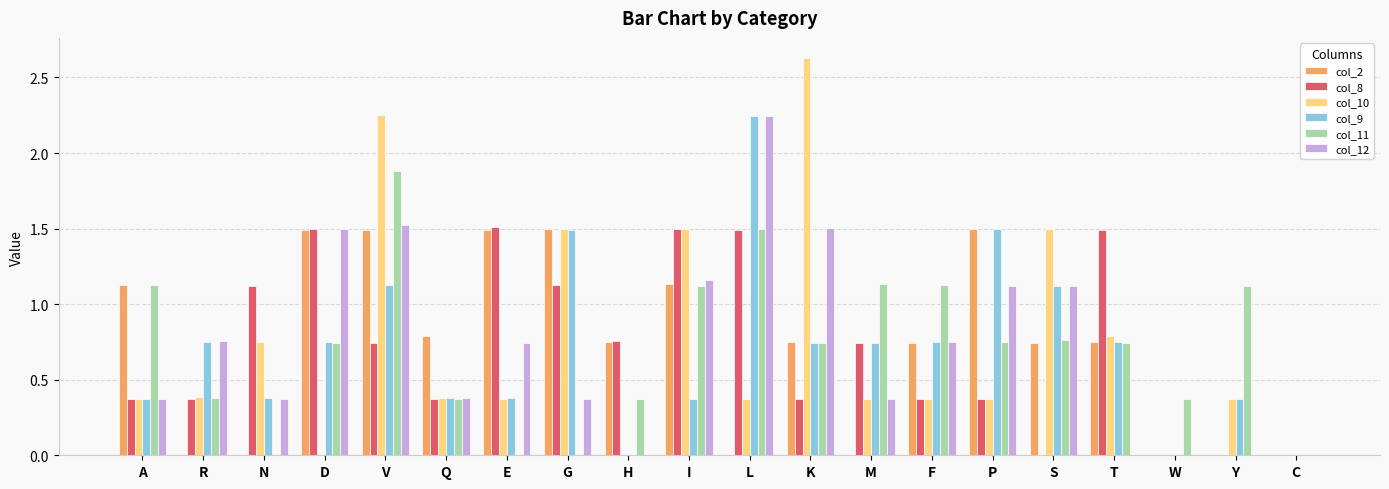

What is the sum of the col_12 values at I and L?

3.4